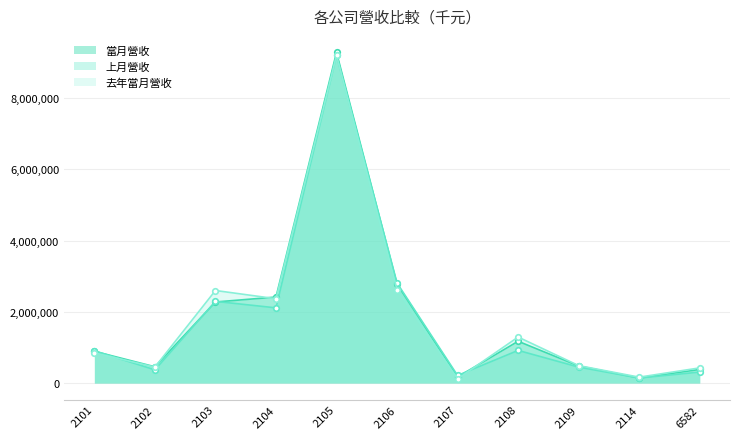

Reading left to right, what are all the values shown in this chart?

當月營收: 890279	456452	2276179	2415069	9284372	2777000	171178	1172970	480021	140003	381893
上月營收: 906259	369935	2293320	2111112	9200823	2807918	212098	916278	447372	140324	307872
去年當月營收: 848378	447640	2598592	2367137	9203012	2622950	119082	1291597	489545	165430	425305